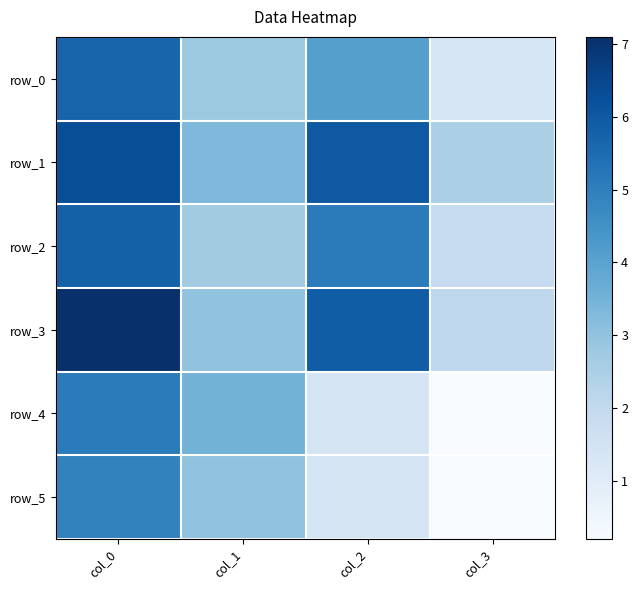

The row_2 series shows 5.8 at col_0. True or false?

True